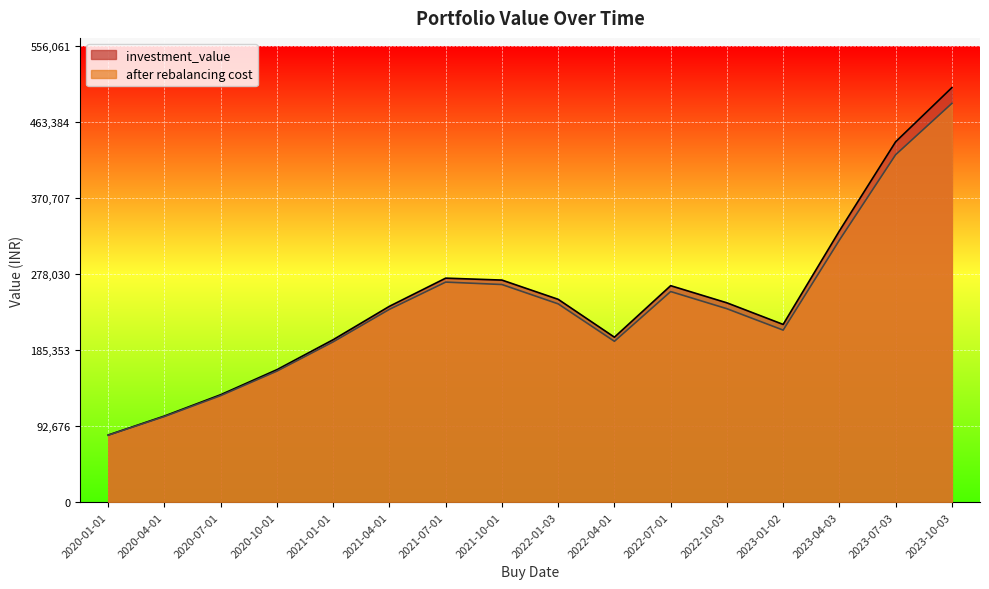

What is the lowest value of the investment_value series?

81883.9